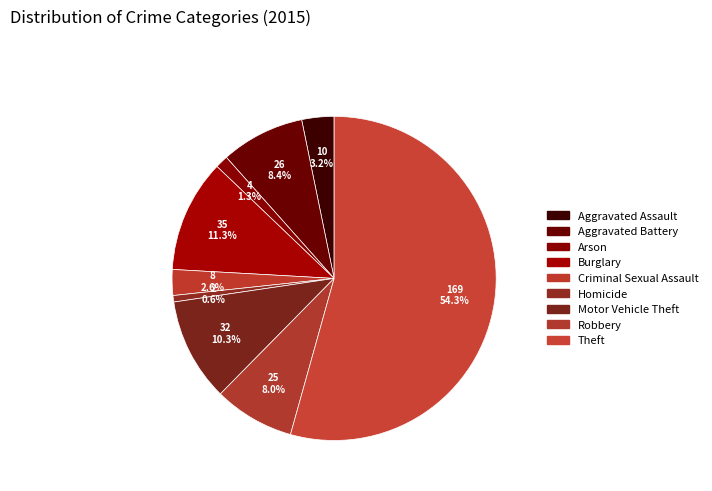

How many segments does this pie chart have?

9